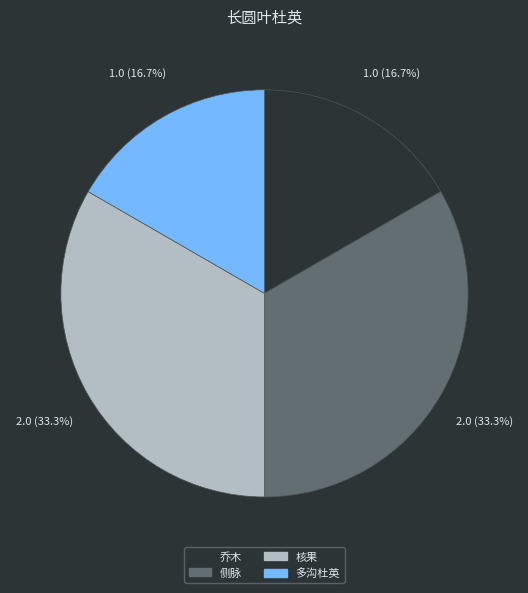

Combined, do 核果 and 侧脉 account for over 50%?

Yes